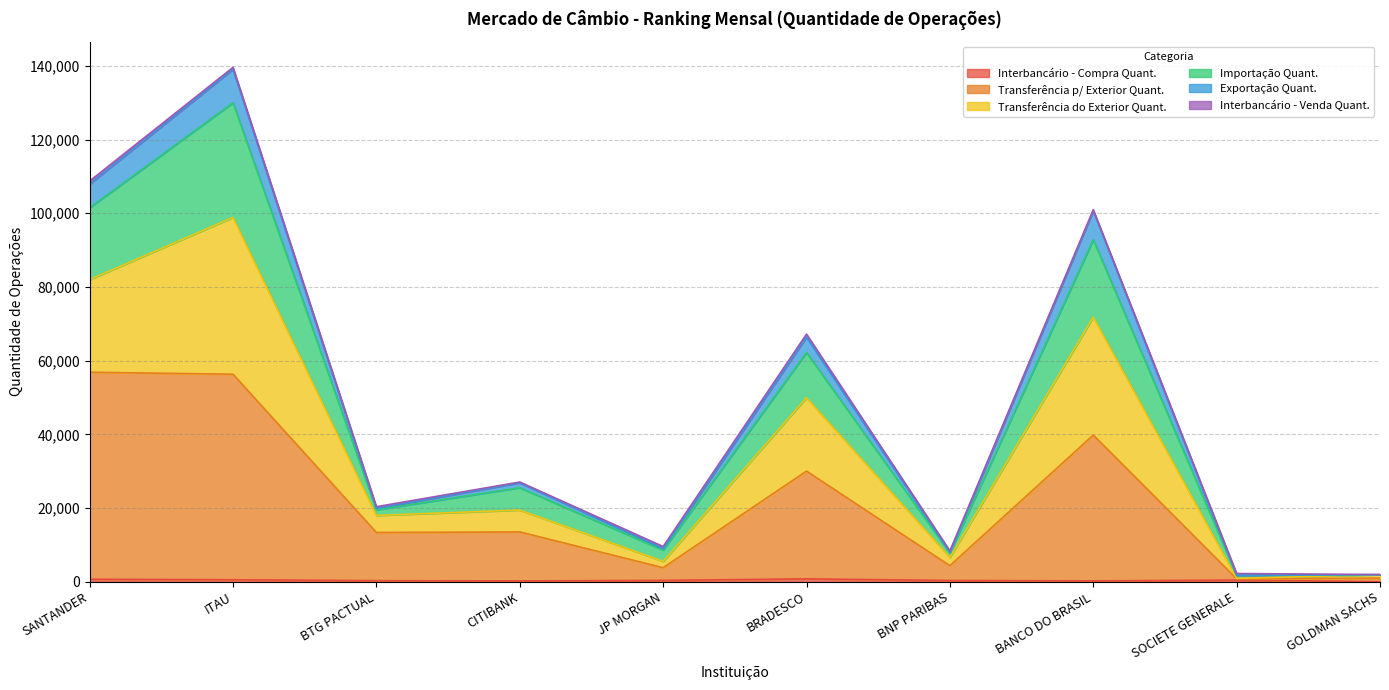

List the labels in order of Exportação Quant. value, smallest first.

SOCIETE GENERALE, GOLDMAN SACHS, BNP PARIBAS, JP MORGAN, BTG PACTUAL, CITIBANK, BRADESCO, BANCO DO BRASIL, SANTANDER, ITAU